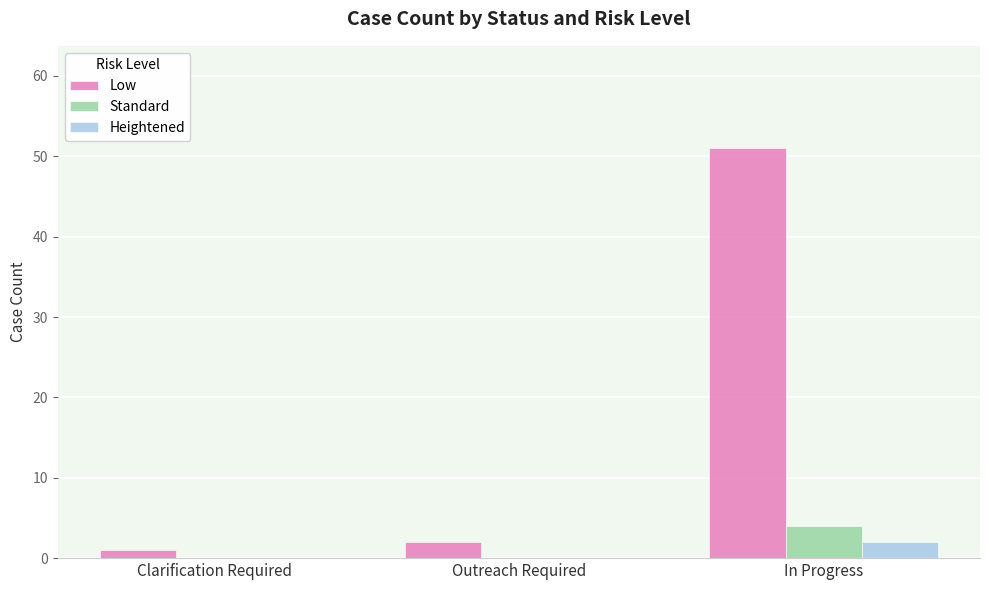

Which series changed the most between Outreach Required and In Progress?

Low